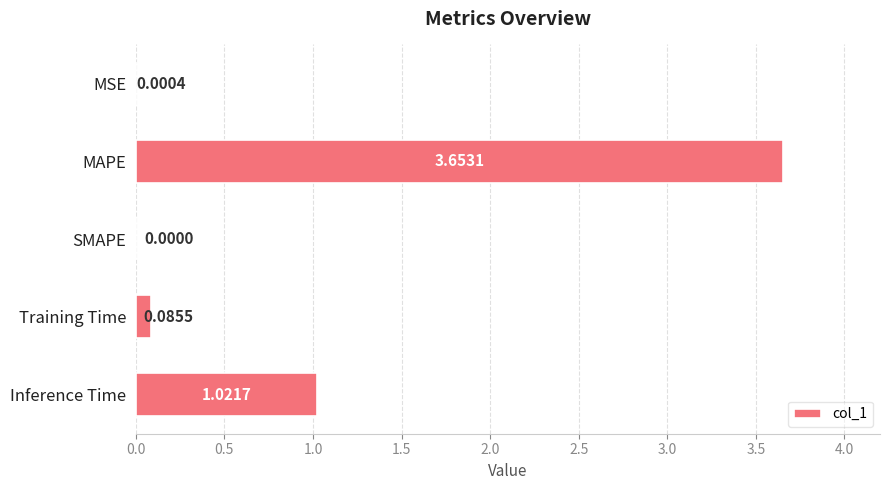

Which category has the highest value across all series?

MAPE